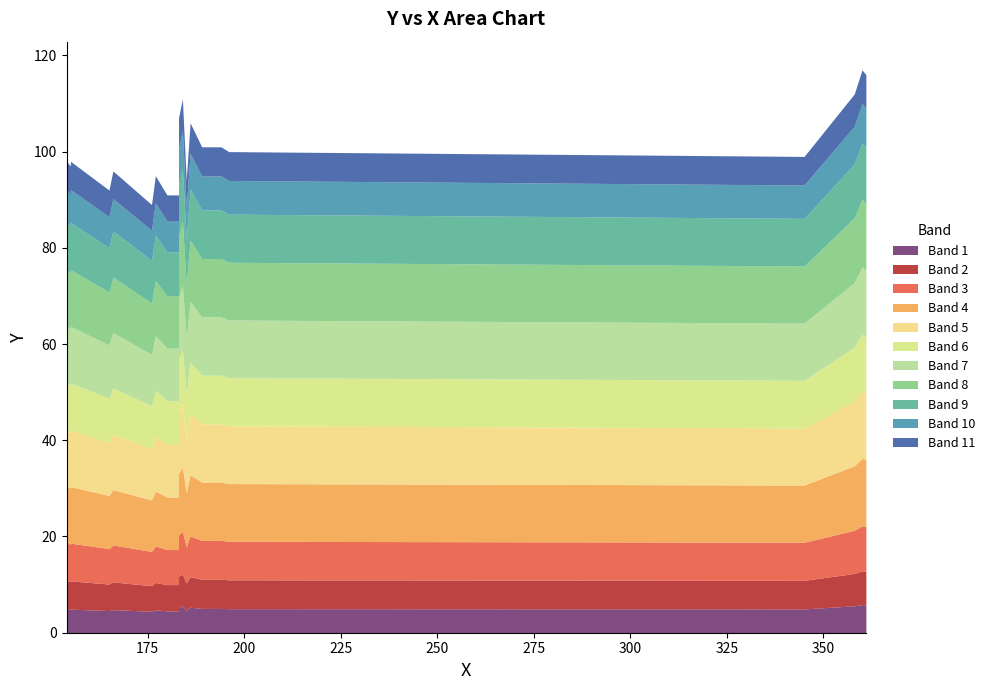

Reading right to left, extract all data points from this chart.

117=117	116=116	112=112	111=111	107=107	106=106	101=101	101=101	100=100	99=99	98=98	98=98	97=97	96=96	95=95	94=94	92=92	91=91	91=91	89=89